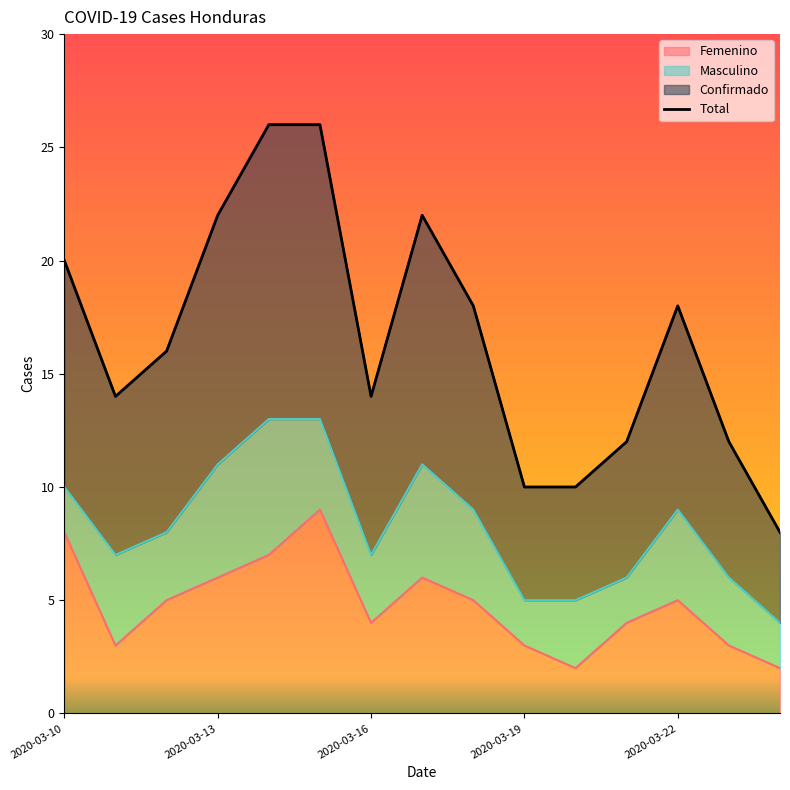

What is the difference between the second highest and second lowest values?

16